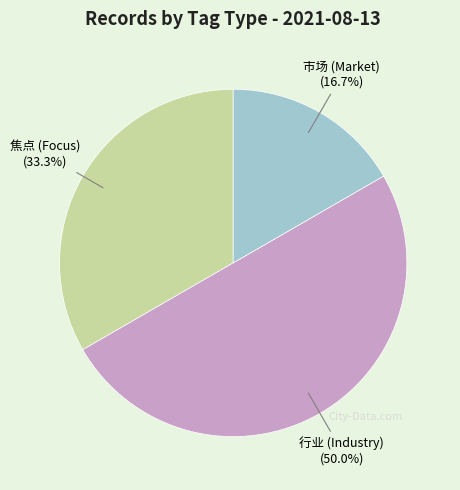

How many slices are in this pie chart?

3